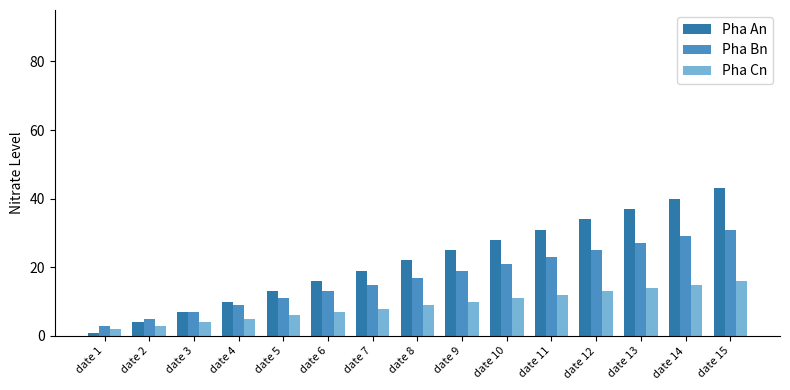

How many bars are there in each group?

3